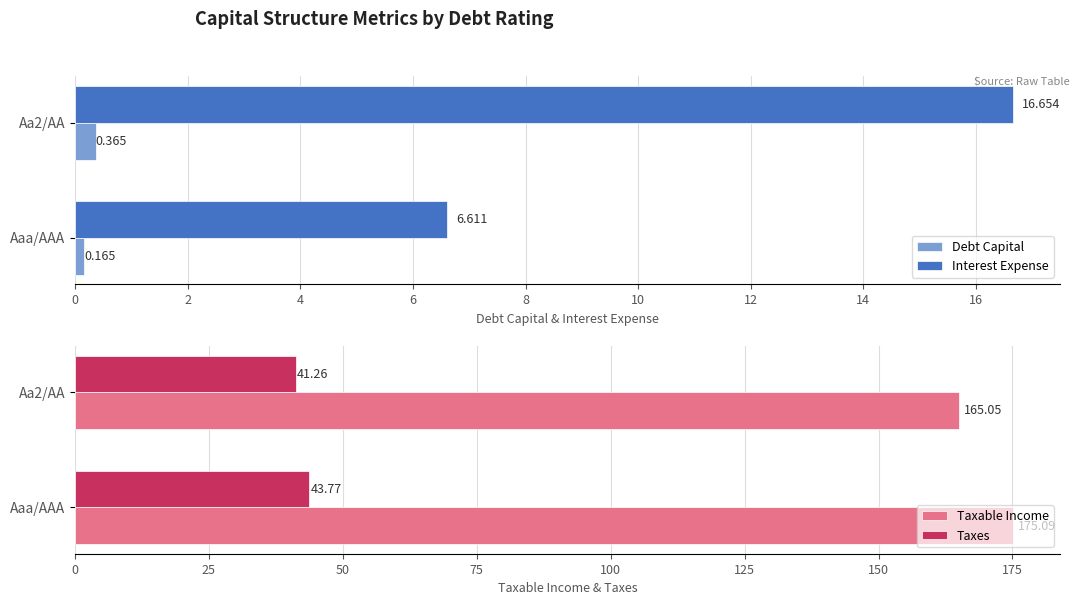

Which series has the largest range (max minus min)?

Taxable Income